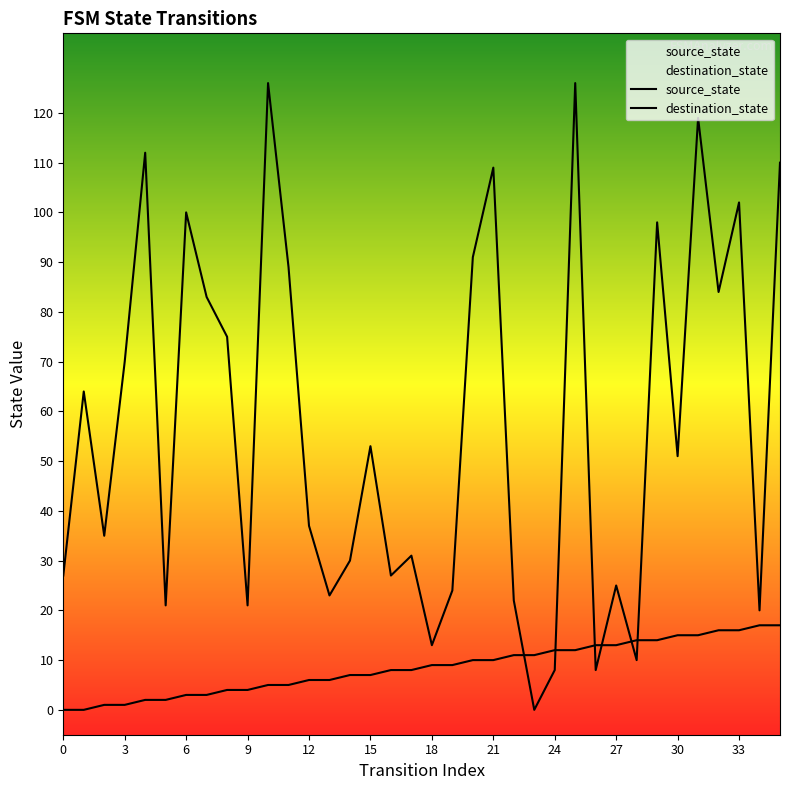

Between 21 and 28, which is larger?

28